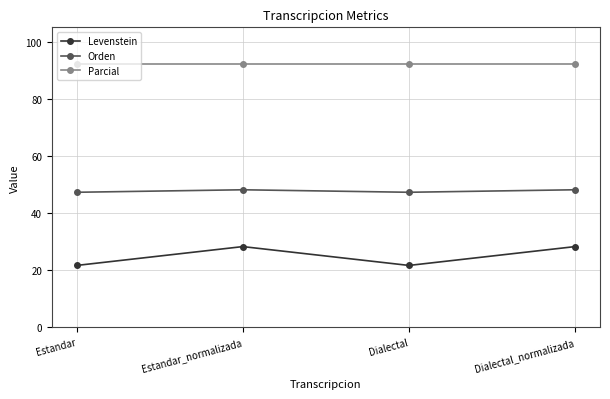

In Orden, how many points are lower than both neighbors (excluding endpoints)?

1